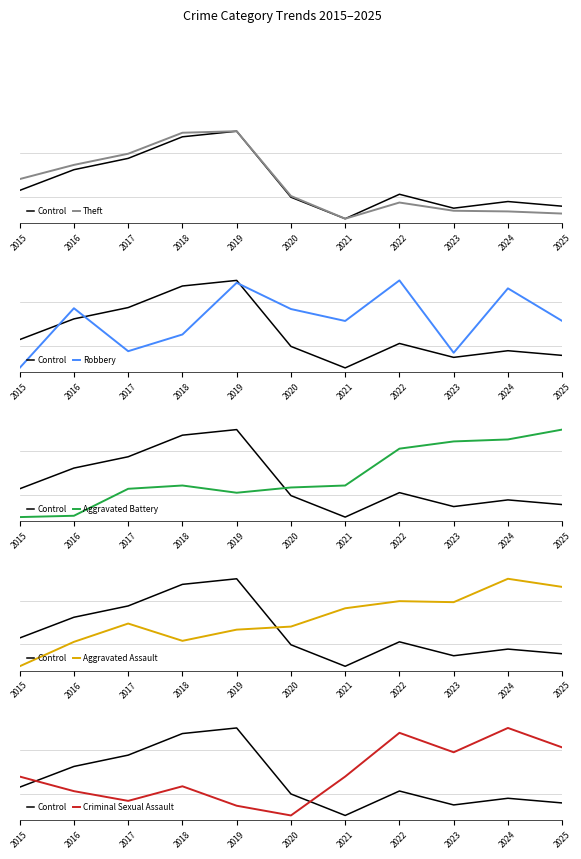

True or false: Criminal Sexual Assault has more than 0 interior local peaks.

True